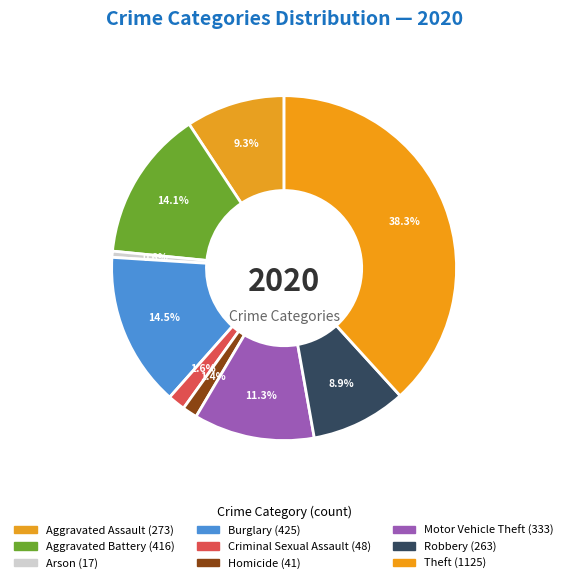

What is the smallest slice in the pie chart?

Arson